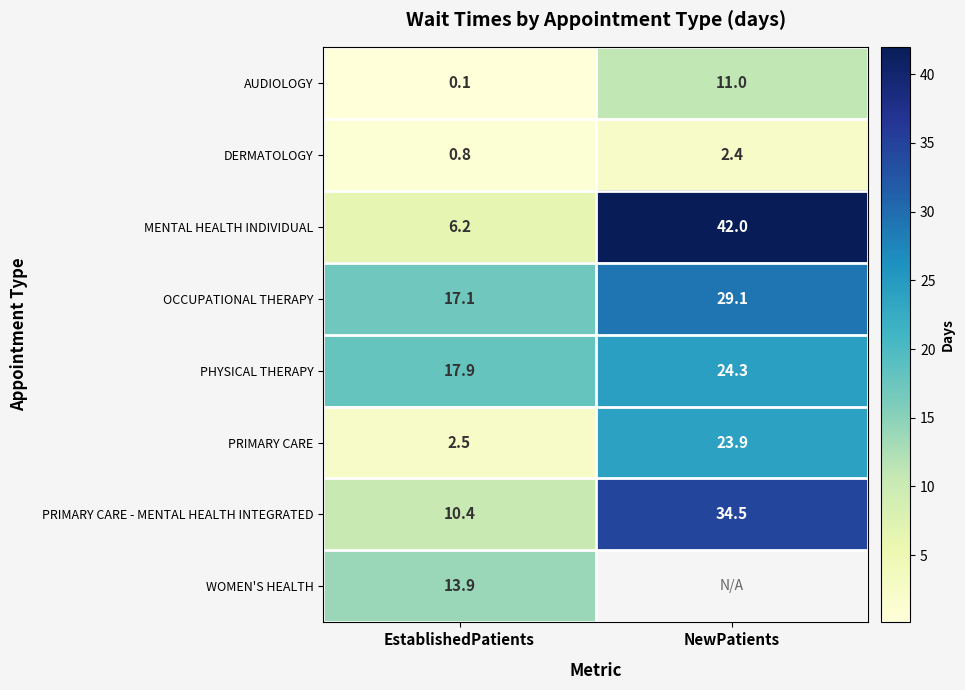

The value of PRIMARY CARE - MENTAL HEALTH INTEGRATED at NewPatients is 22.0. True or false?

False